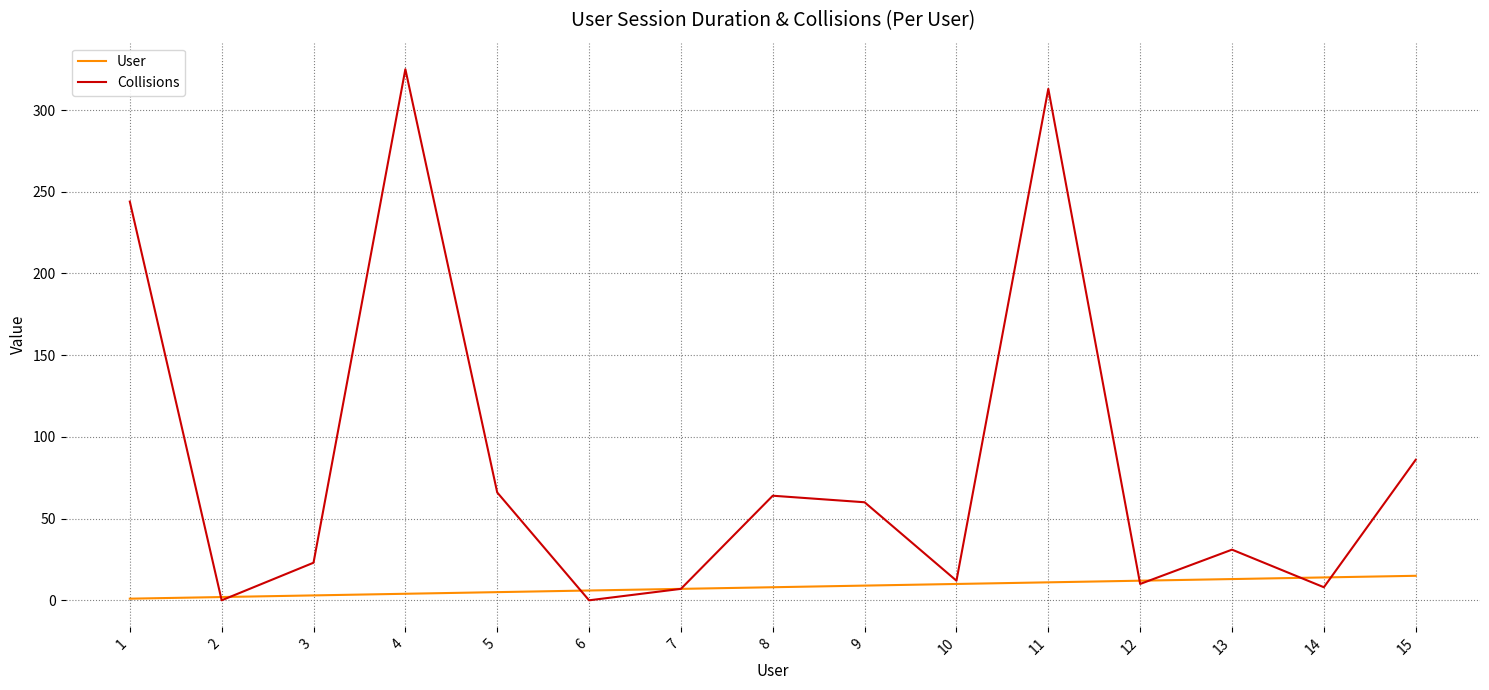

Which series has the largest total across all categories?

Collisions